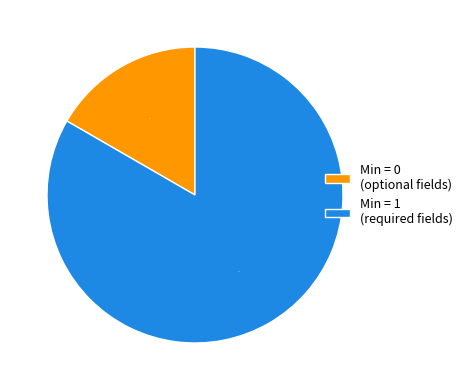

To the nearest percent, what is the combined percentage of Min = 0 (optional fields) and Min = 1 (required fields)?

100%